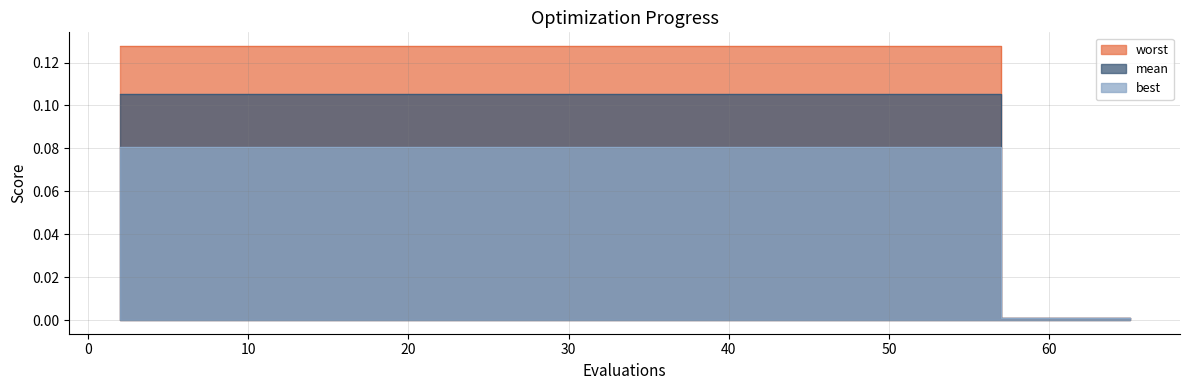

Reading left to right, extract all data points from this chart.

mean: 0.1	0.1	0.1	0.1	0.1	0.1	0.1	0.1	0.1	0.1	0.1	0.1	0.1	0.1	0.1	0.0	0.0	0.0	0.0	0.0
best: 0.1	0.1	0.1	0.1	0.1	0.1	0.1	0.1	0.1	0.1	0.1	0.1	0.1	0.1	0.1	0.0	0.0	0.0	0.0	0.0
worst: 0.1	0.1	0.1	0.1	0.1	0.1	0.1	0.1	0.1	0.1	0.1	0.1	0.1	0.1	0.1	0.0	0.0	0.0	0.0	0.0